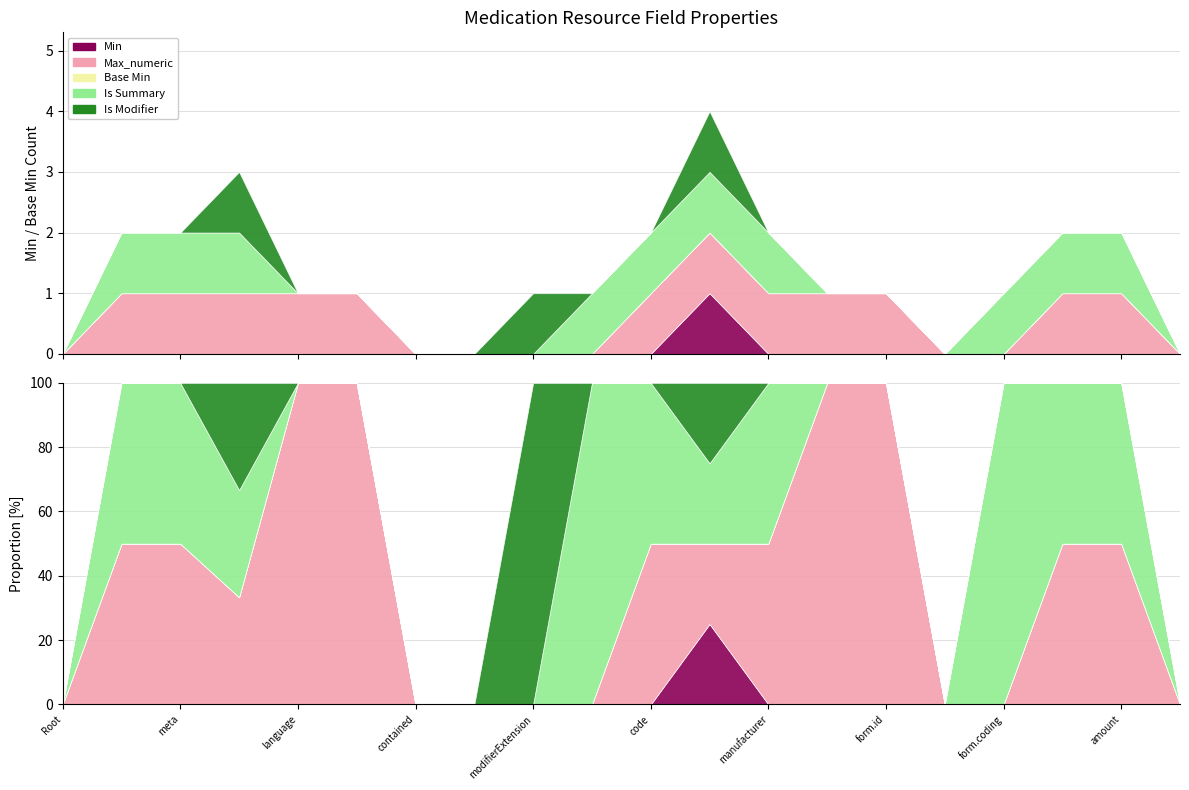

How many interior local peaks does the Is Modifier series have?

3